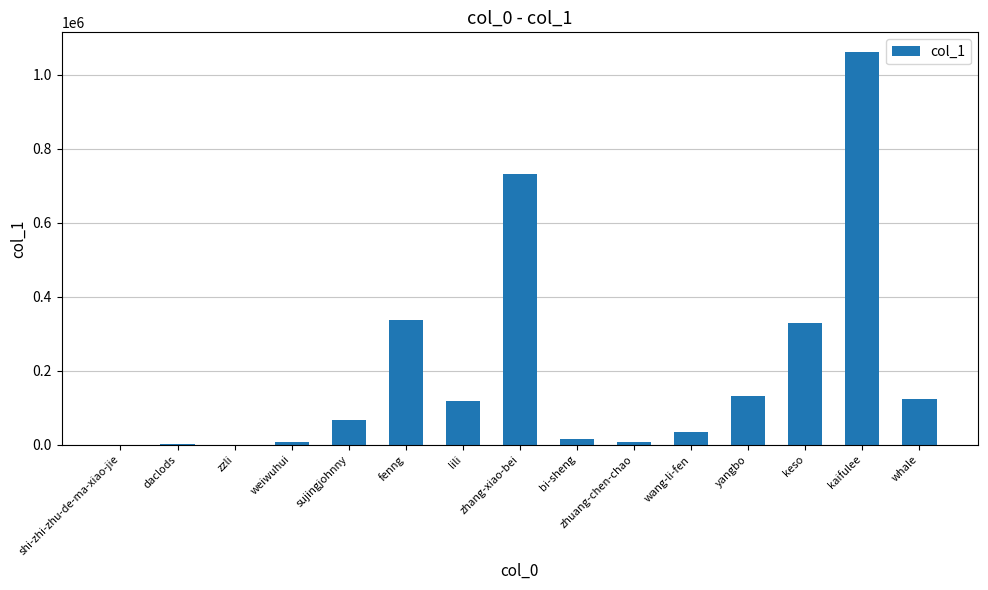

What is the sum of all values?

2965763